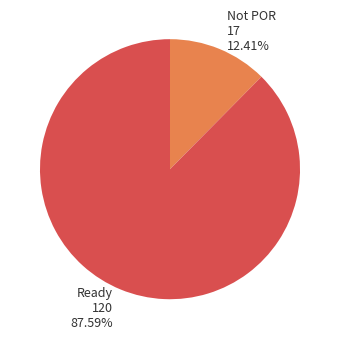

Between Not POR and Ready, which is larger?

Ready